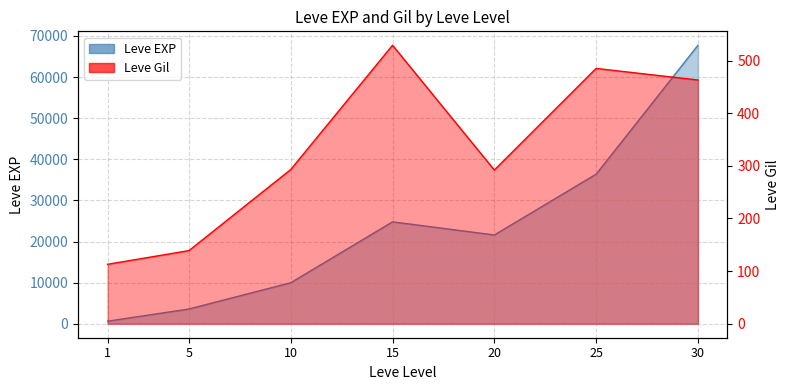

At how many categories does at least one series exceed 21033?

4